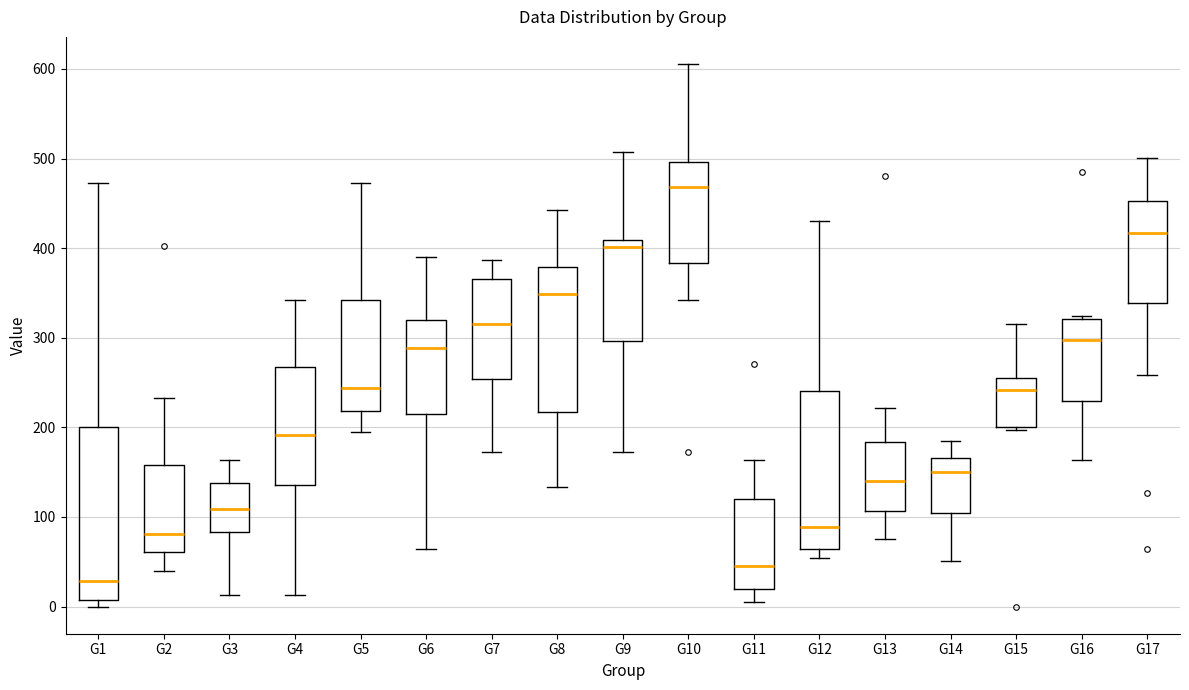

Reading left to right, read every box against the y-axis: the position of its median line, the range the box covers, and the ends of its whiskers. The values are not printed on the chart, so give them approximately, as read against the axis.

G1: median 30, box 10 to 200, whiskers 0 to 470
G2: median 80, box 60 to 160, whiskers 40 to 230
G3: median 110, box 80 to 140, whiskers 10 to 160
G4: median 190, box 140 to 270, whiskers 10 to 340
G5: median 240, box 220 to 340, whiskers 190 to 470
G6: median 290, box 210 to 320, whiskers 60 to 390
G7: median 320, box 250 to 370, whiskers 170 to 390
G8: median 350, box 220 to 380, whiskers 130 to 440
G9: median 400, box 300 to 410, whiskers 170 to 510
G10: median 470, box 380 to 500, whiskers 340 to 610
G11: median 50, box 20 to 120, whiskers 10 to 160
G12: median 90, box 60 to 240, whiskers 50 to 430
G13: median 140, box 110 to 180, whiskers 80 to 220
G14: median 150, box 100 to 170, whiskers 50 to 180
G15: median 240, box 200 to 260, whiskers 200 (just below the box's lower edge) to 320
G16: median 300, box 230 to 320, whiskers 160 to 320 (just above the box's upper edge)
G17: median 420, box 340 to 450, whiskers 260 to 500